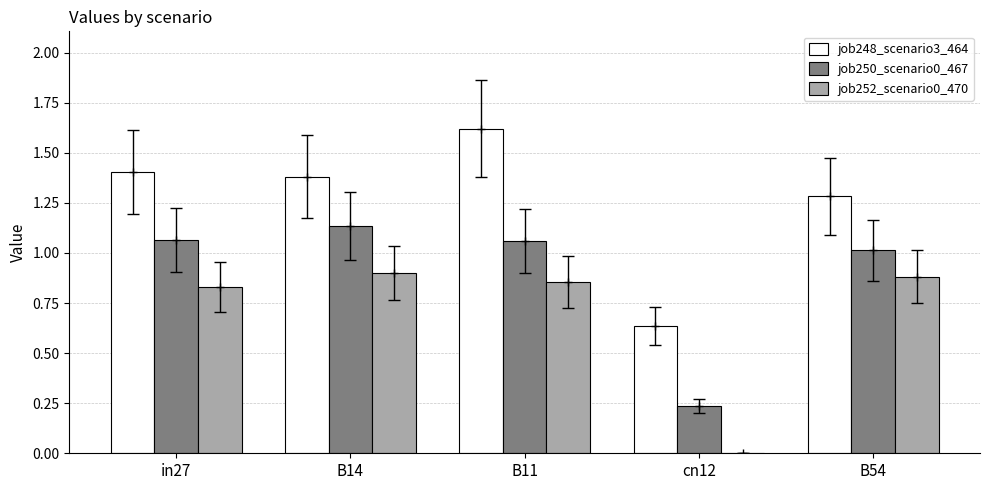

What is the approximate value of job248_scenario3_464 at B11?

1.6